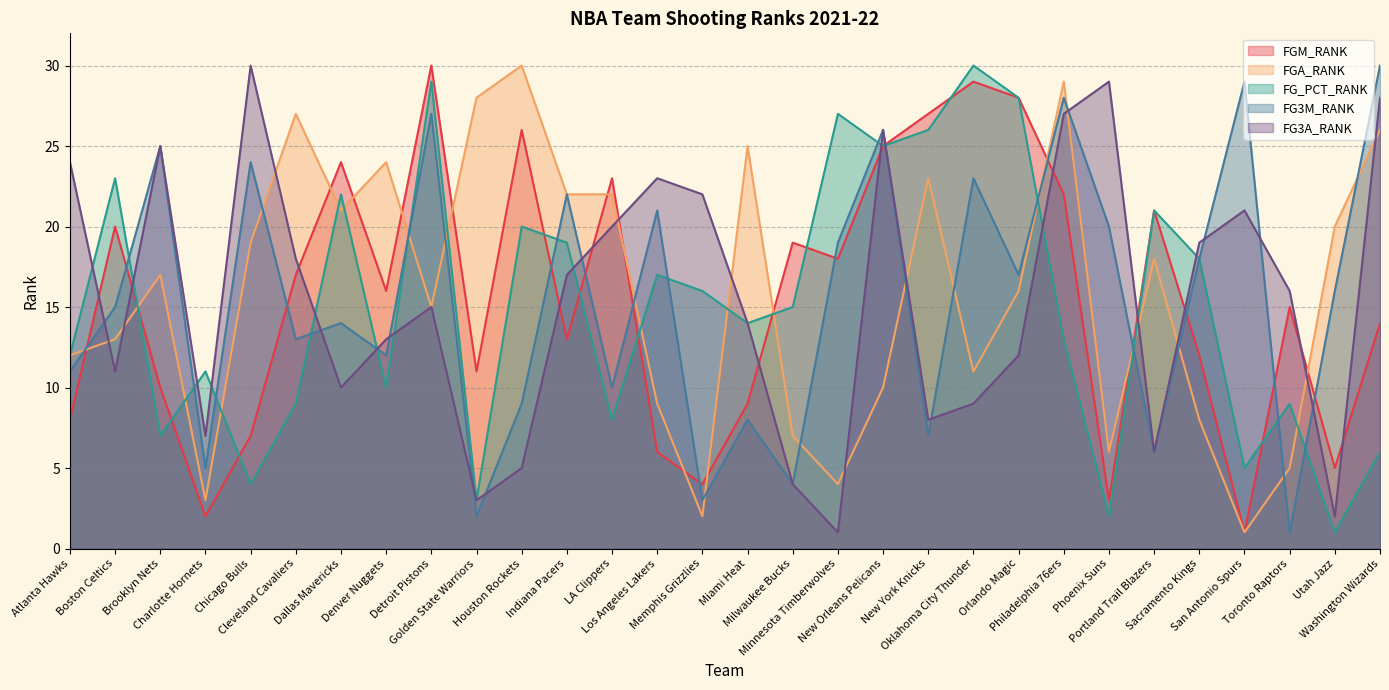

The value of FGM_RANK at Sacramento Kings is 5. True or false?

False